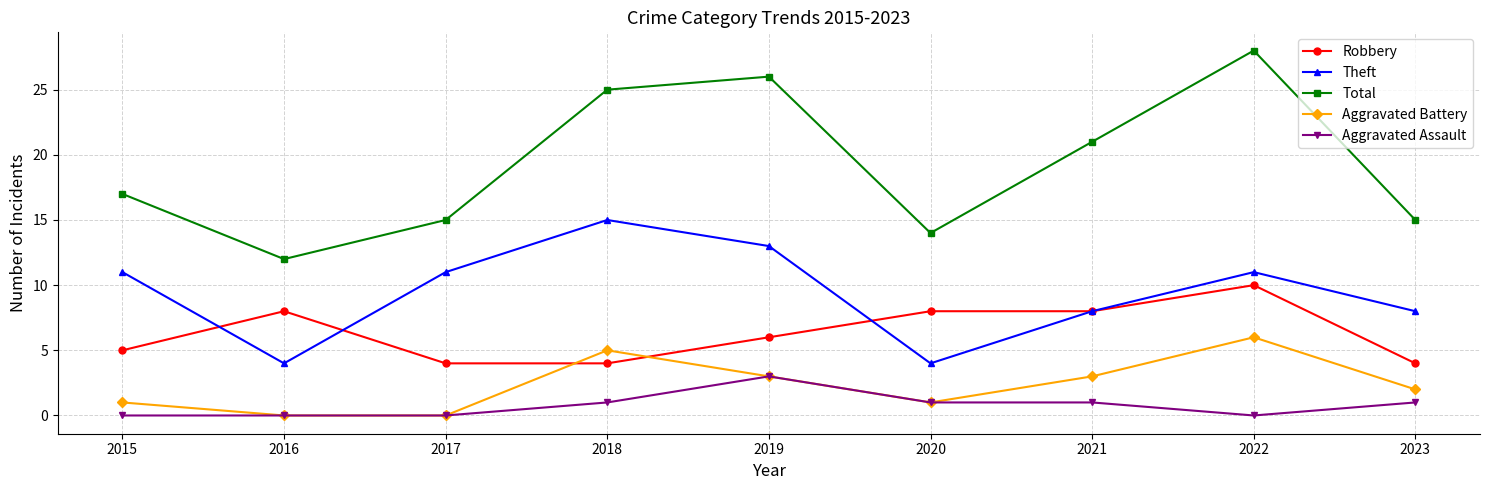

What is the value of the Total point at the 8th from the left?

28